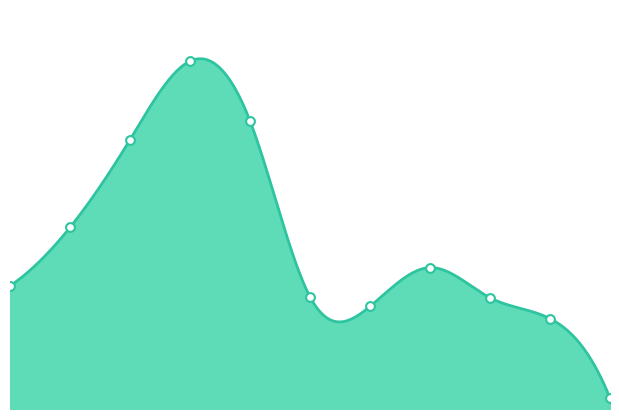

Approximately how many times larger is the value at 2018 compared to 2023?

3.1